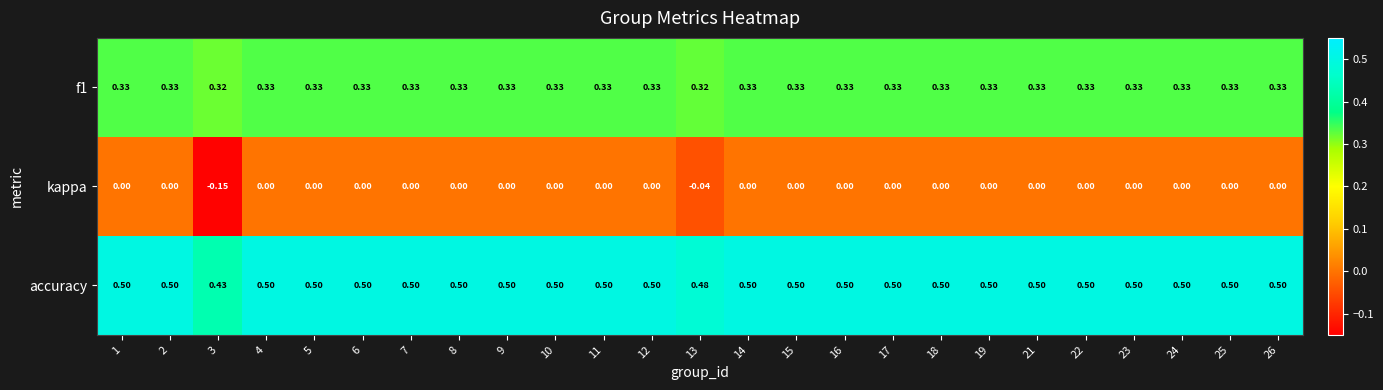

Which series has the largest total across all categories?

accuracy